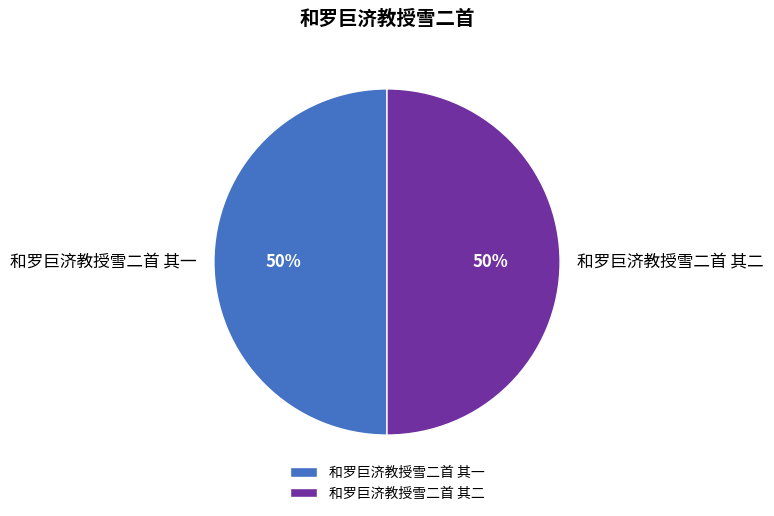

Approximately how many times larger is the value at 和罗巨济教授雪二首 其一 compared to 和罗巨济教授雪二首 其二?

1.0